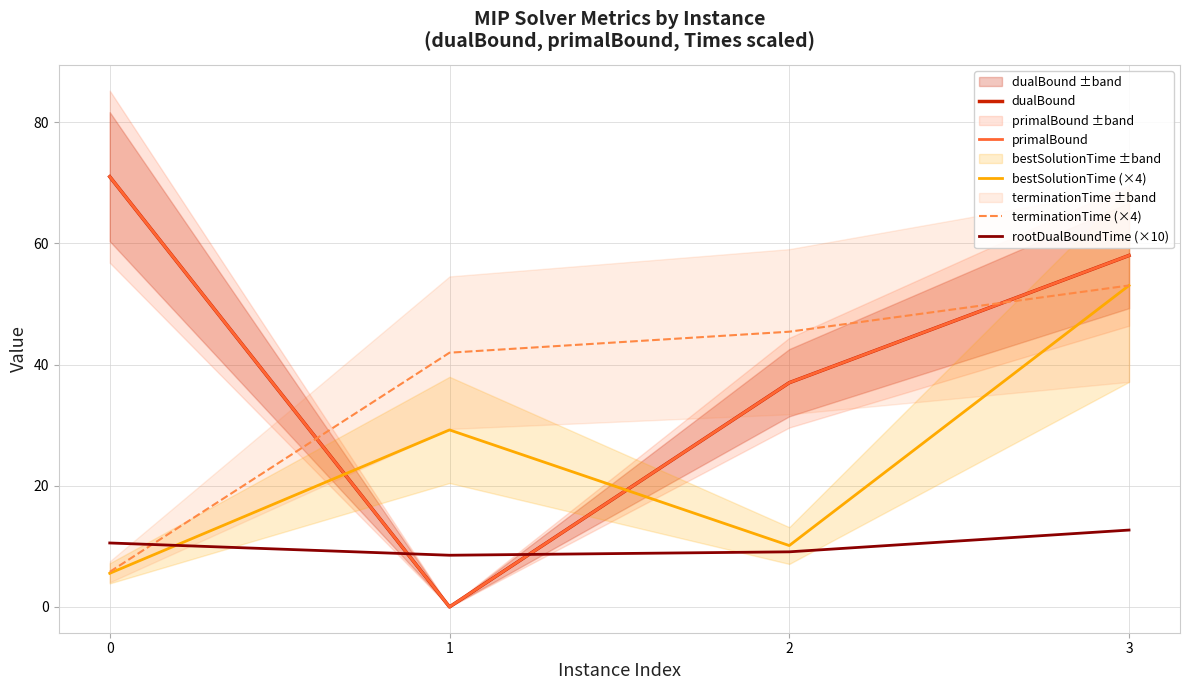

What is the total value across all series at 1?

79.7